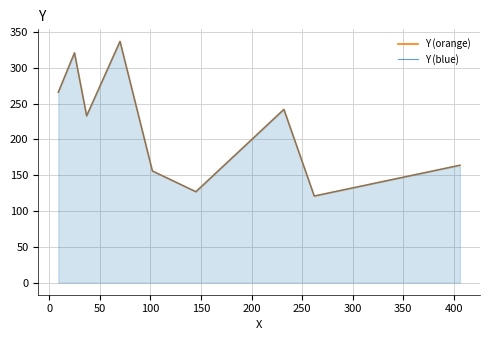

Which has a higher value, 250 or 200?

250